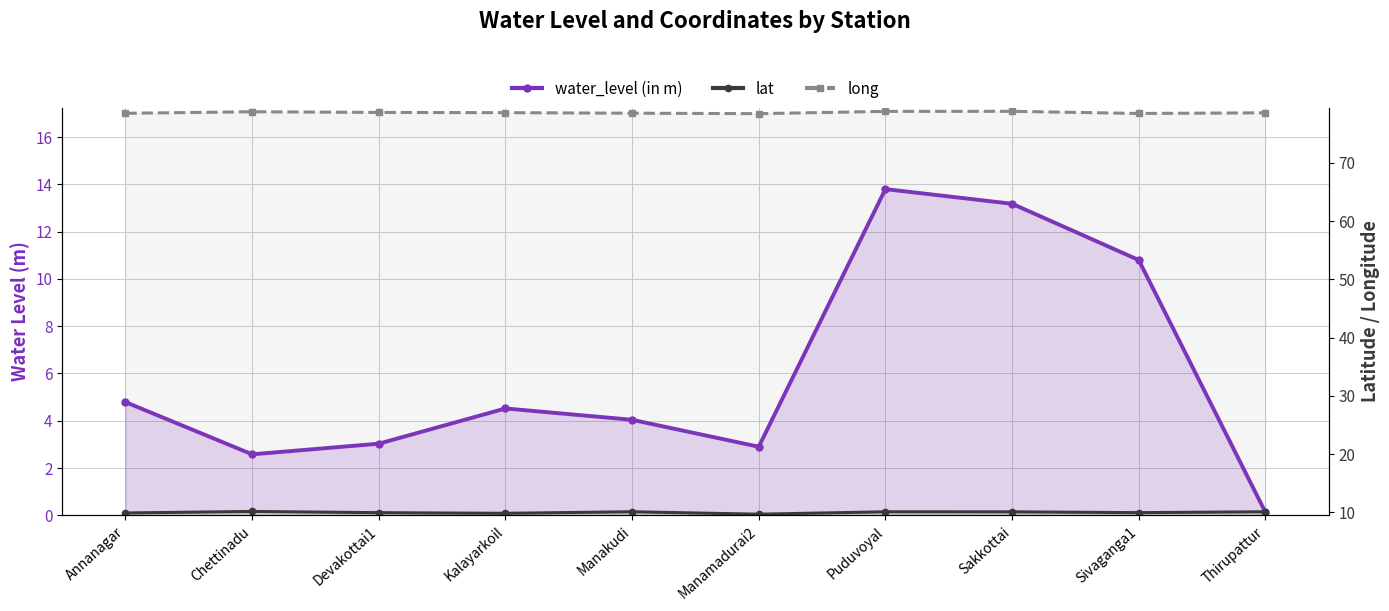

At how many categories does at least one series exceed 40?

10